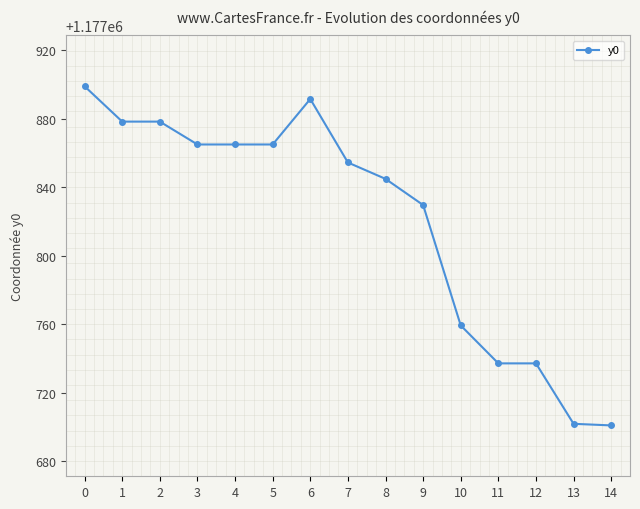

What is the minimum value shown in the chart?

1177701.0